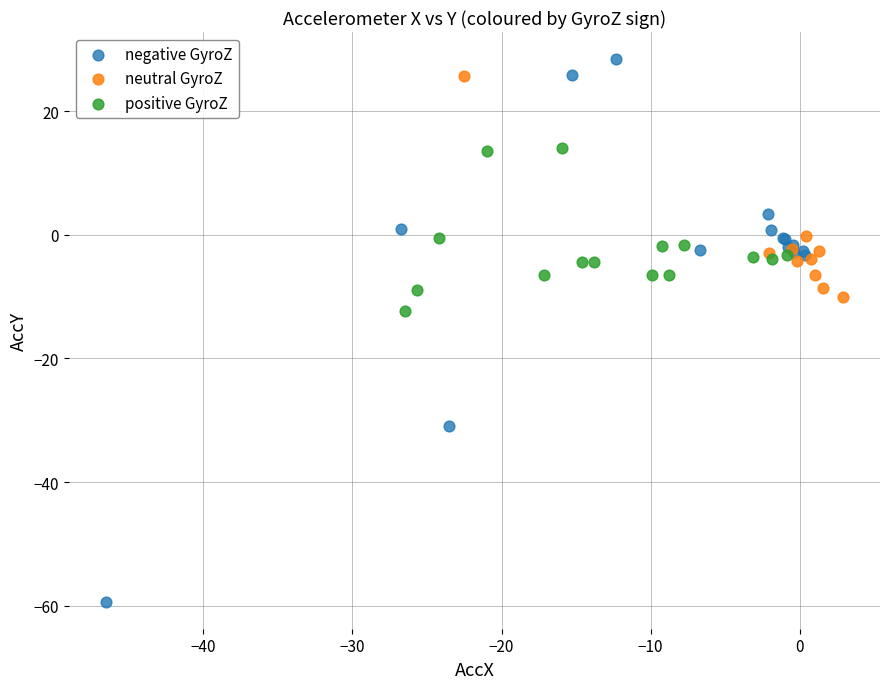

Which series reaches the minimum Y coordinate?

negative GyroZ